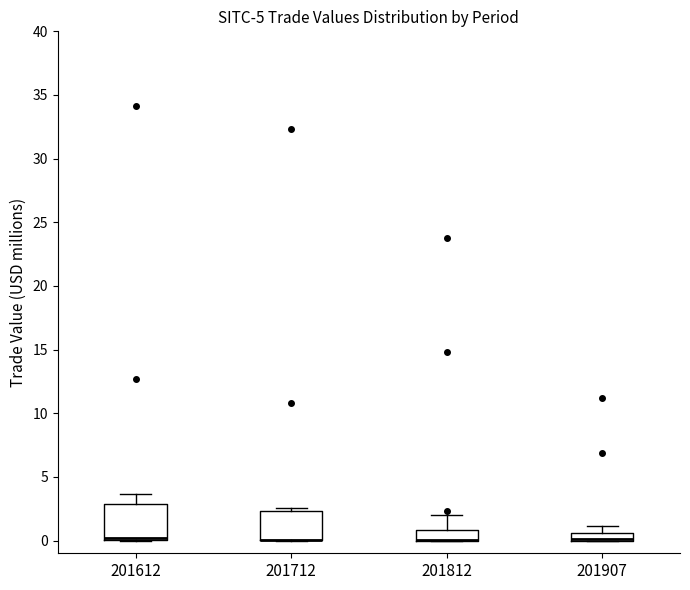

Where is the lower edge of the box at x = 201907 on the y-axis? The values are not printed on the chart, so give them approximately, as read against the axis.

0.0